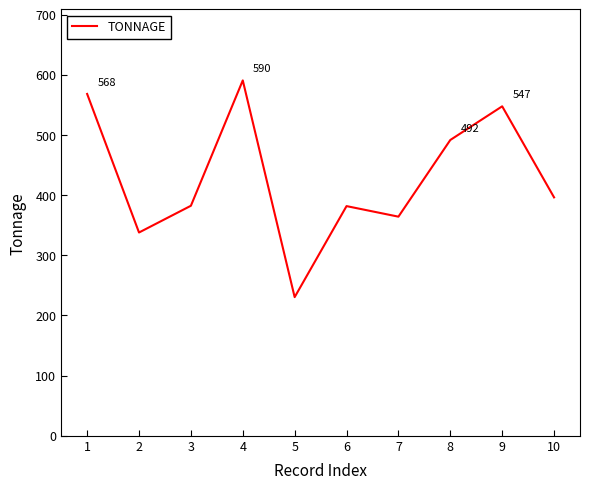

The value at 7 is 364.1. True or false?

True